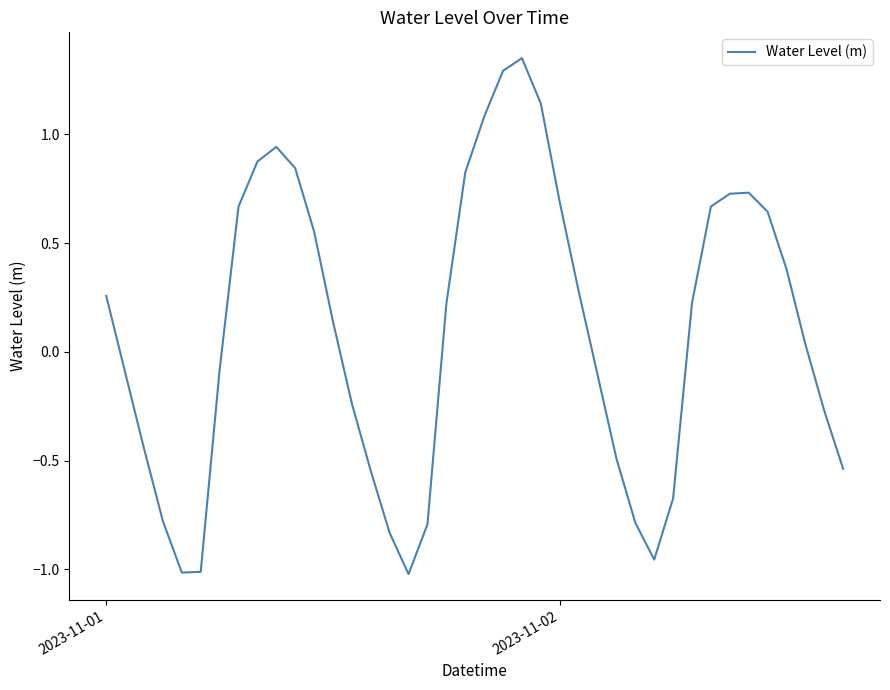

What is the sum of all values?

3.9